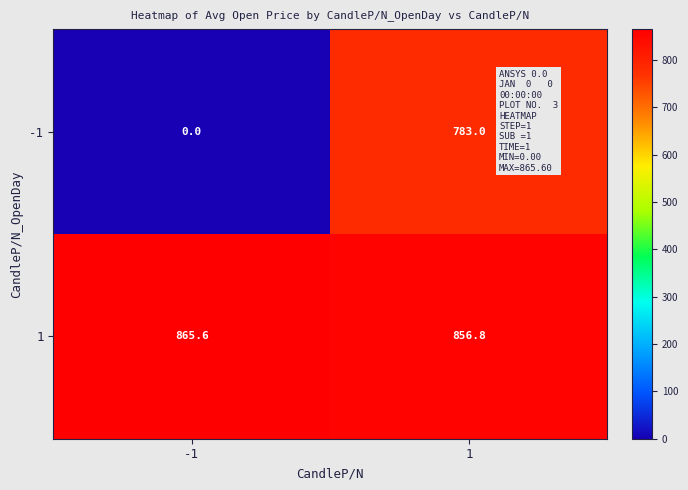

Reading left to right, extract all data points from this chart.

-1: 0.0	783.0
1: 865.6	856.8